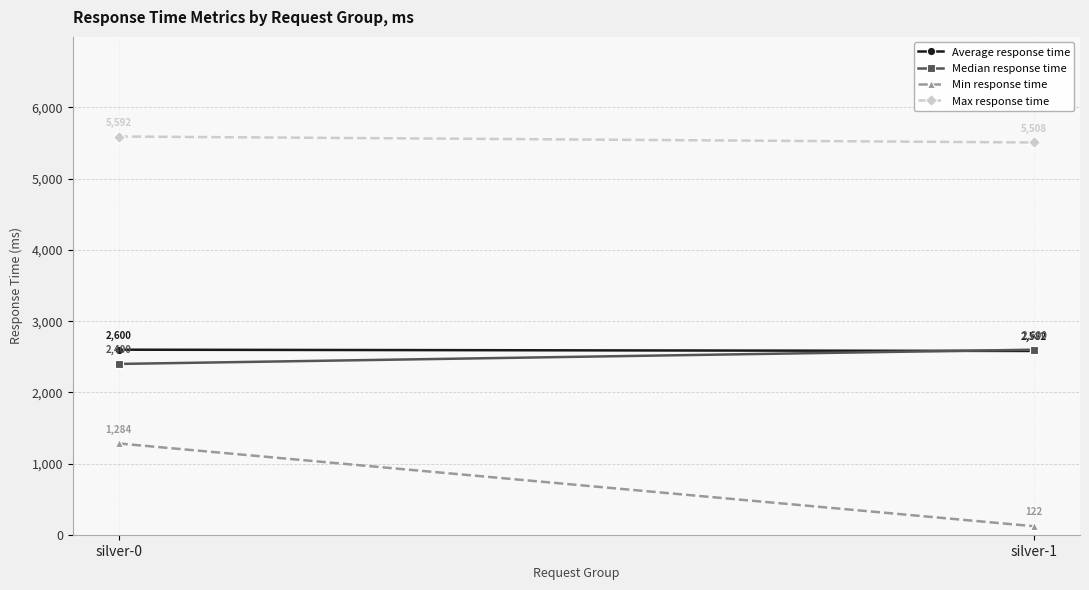

Is this an area chart (filled region under the line)?

No